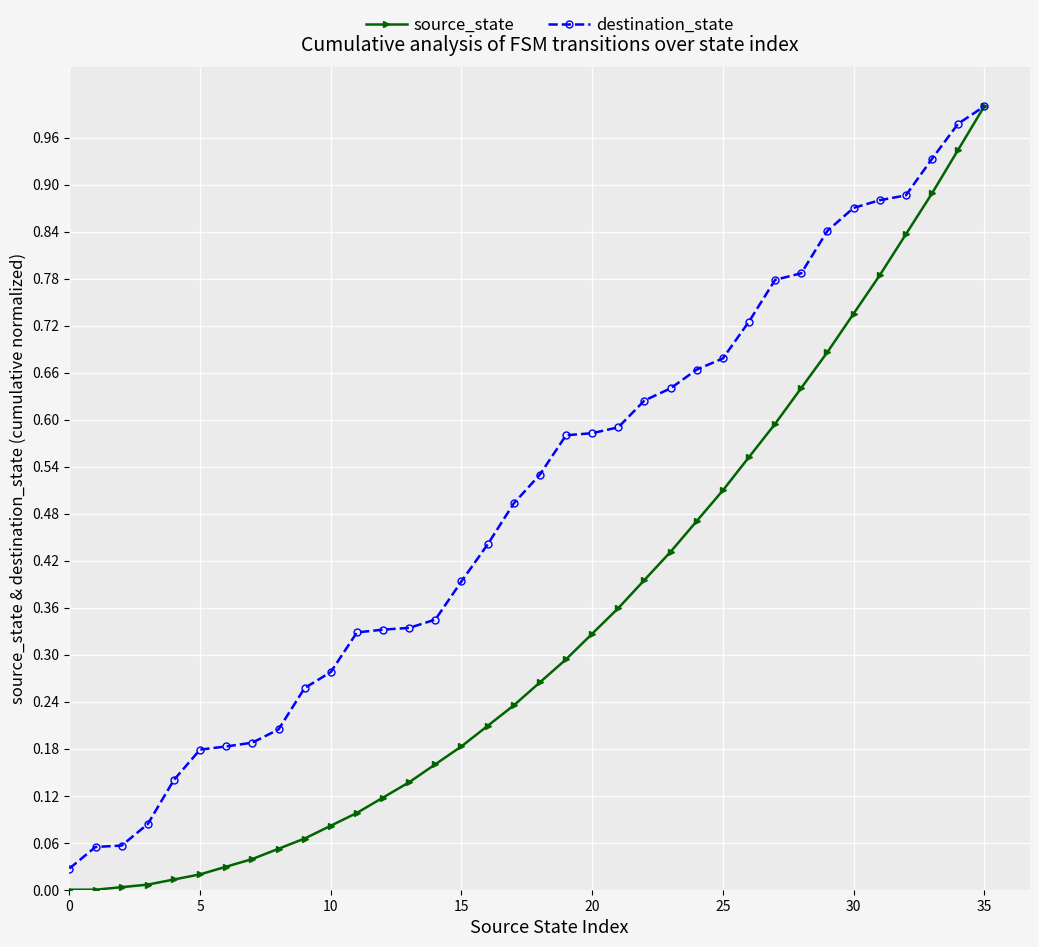

Rank the series by their average value, from highest to lowest.

destination_state, source_state